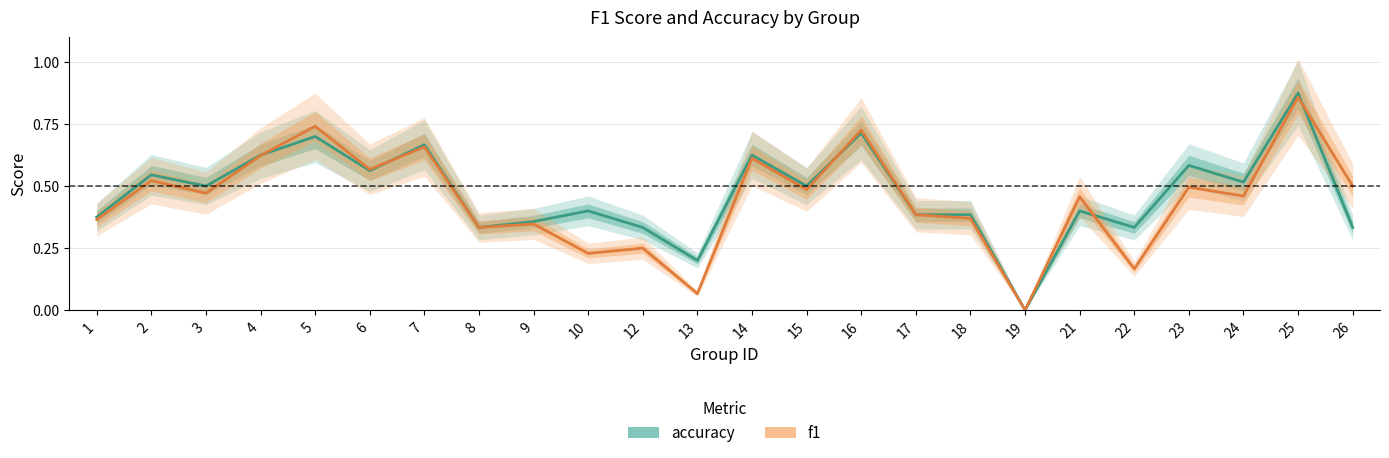

How many values in accuracy are above zero?

23